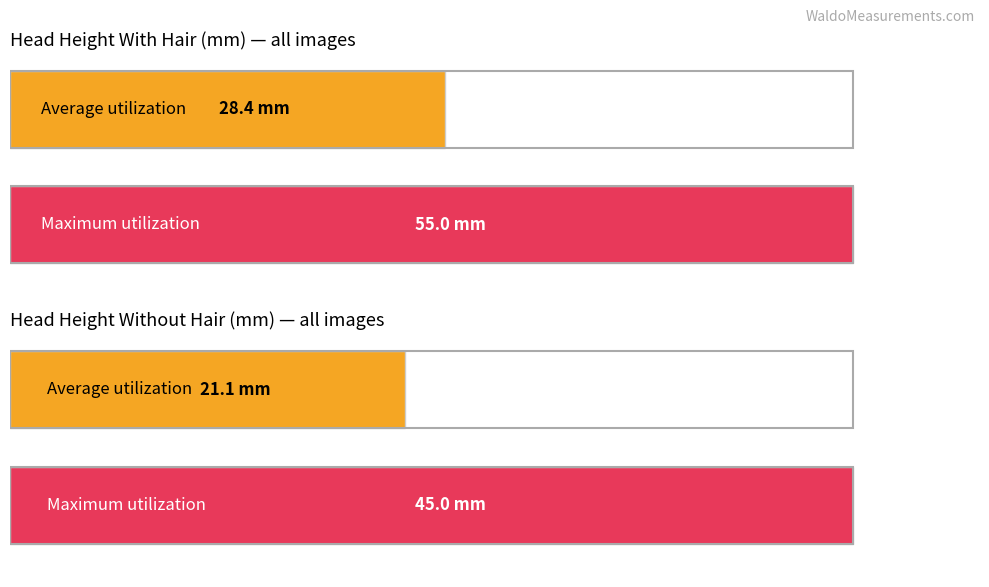

Which series has the widest spread of values?

Head_height_with_hair